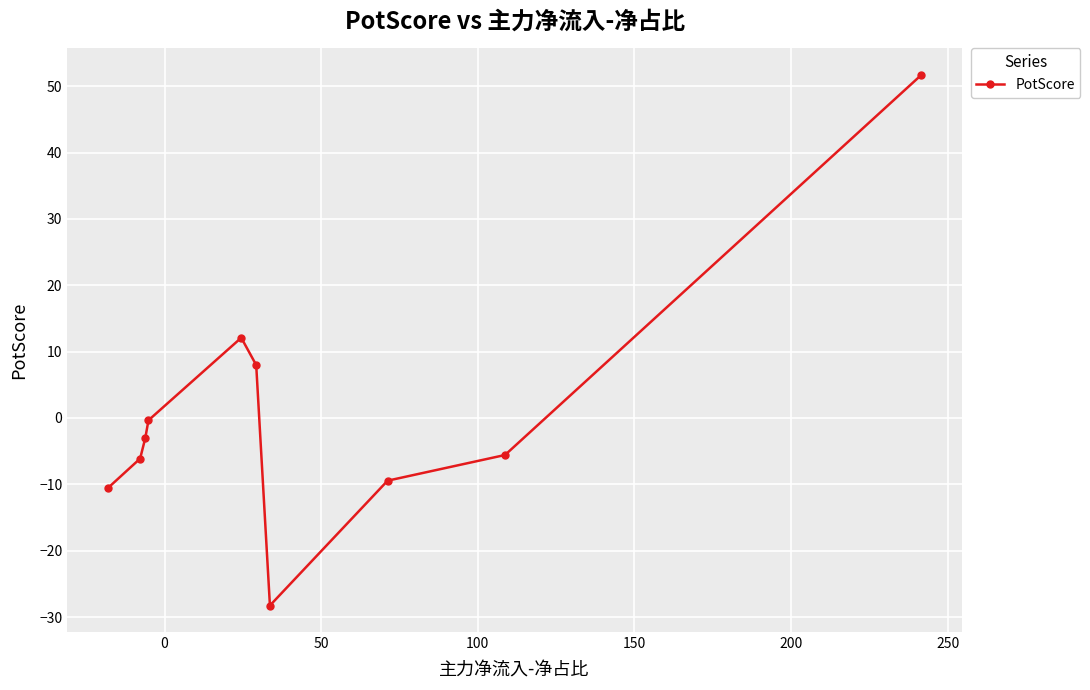

What is the value of the 7th point from the left?

-28.3